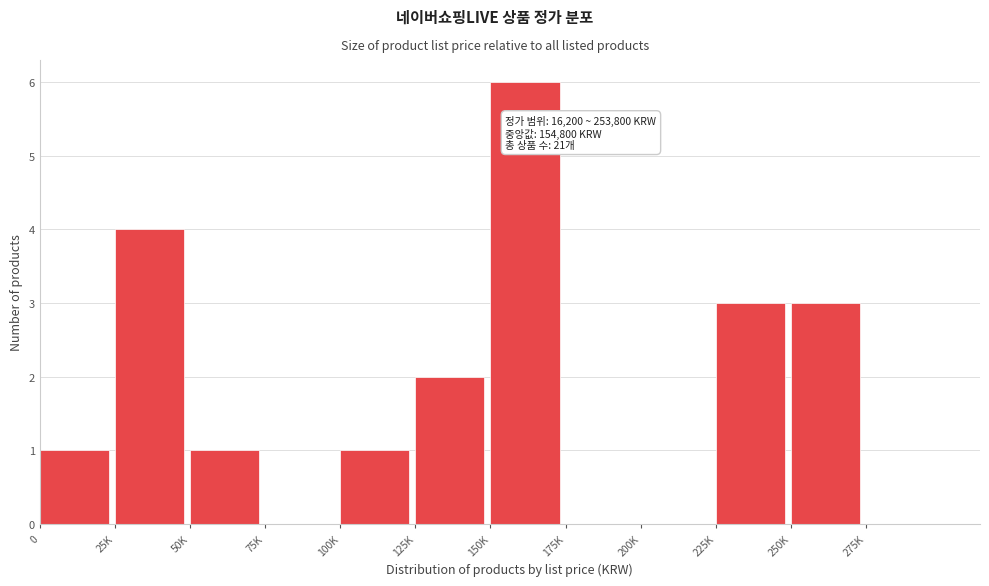

Reading left to right, what are all the values shown in this chart?

0=1	25K=4	50K=1	75K=0	100K=1	125K=2	150K=6	175K=0	200K=0	225K=3	250K=3	275K=0